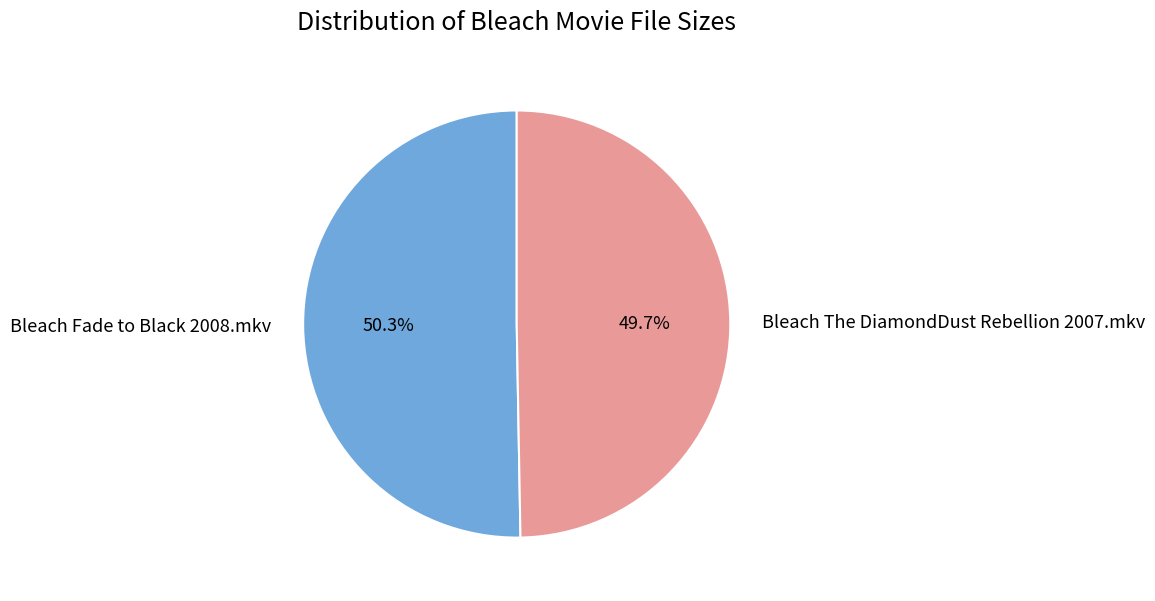

To the nearest percent, what is the difference between the largest and smallest slice percentages?

1%